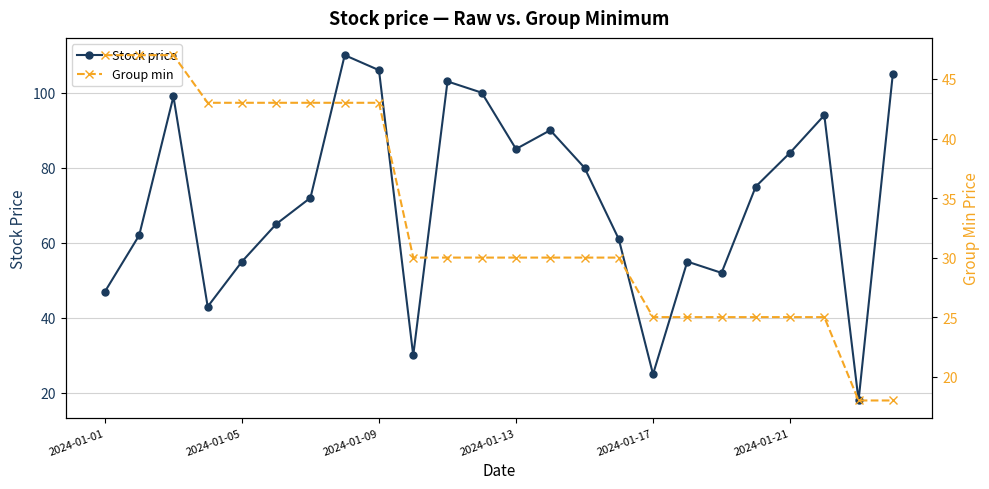

At which label is Group min closest to 32?

9